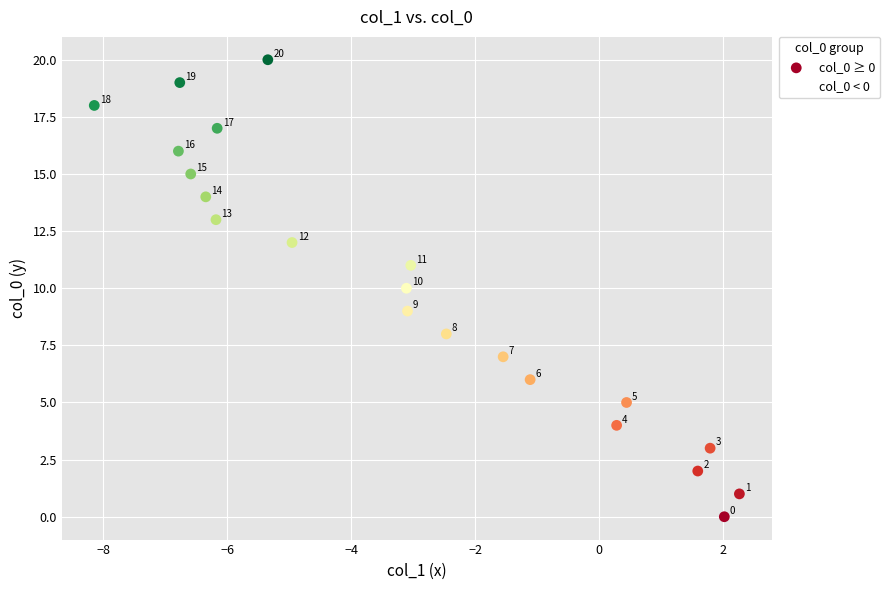

What Y value in the scatter plot is closest to 10?

10